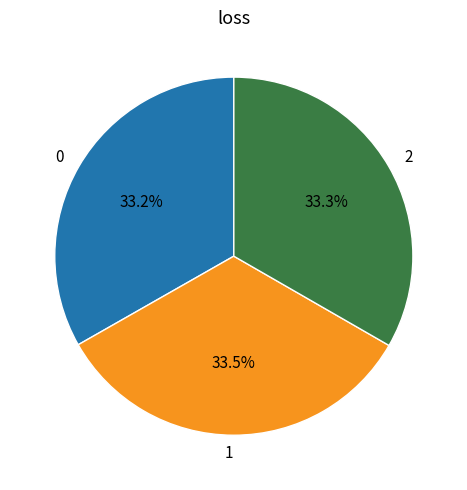

Approximately how many times larger is the value at 2 compared to 0?

1.0